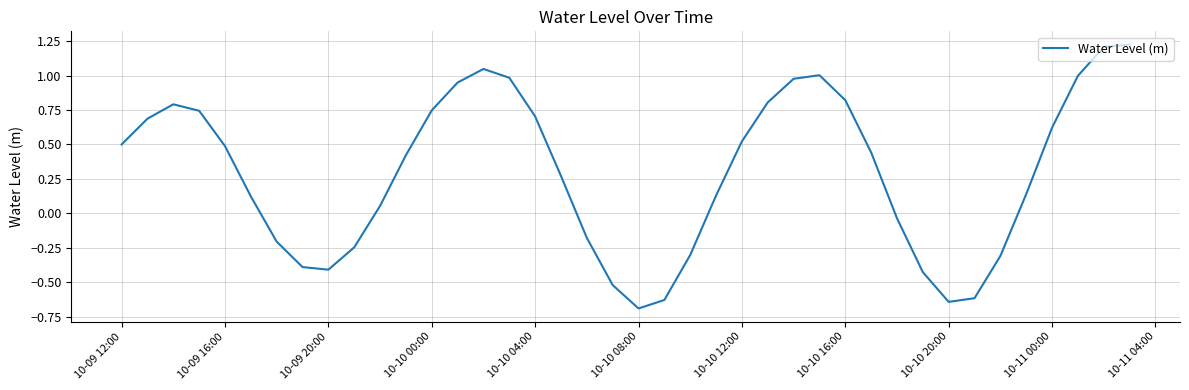

At which category does the data reach its first local valley?

10-09 20:00